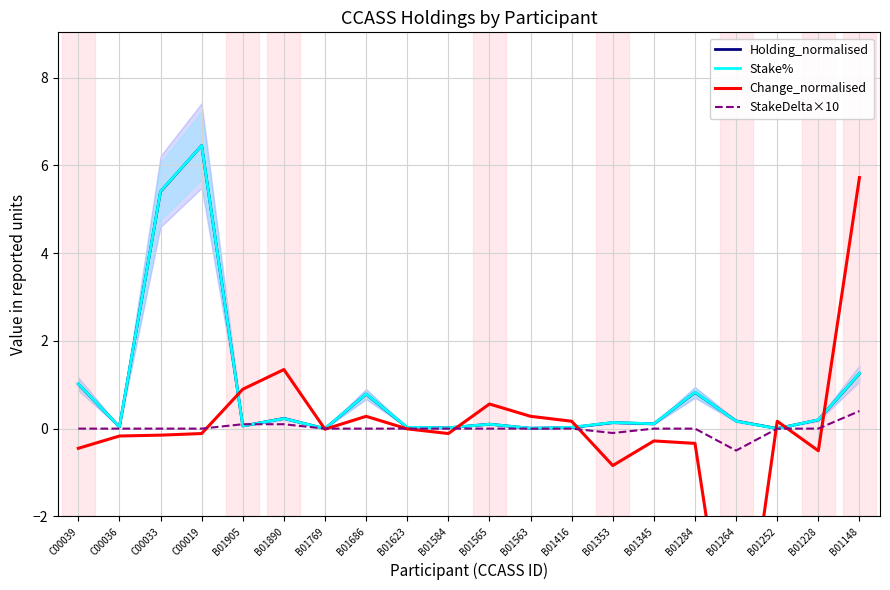

What are all the series names shown in the legend?

Holding_normalised, Stake%, Change_normalised, StakeDelta×10